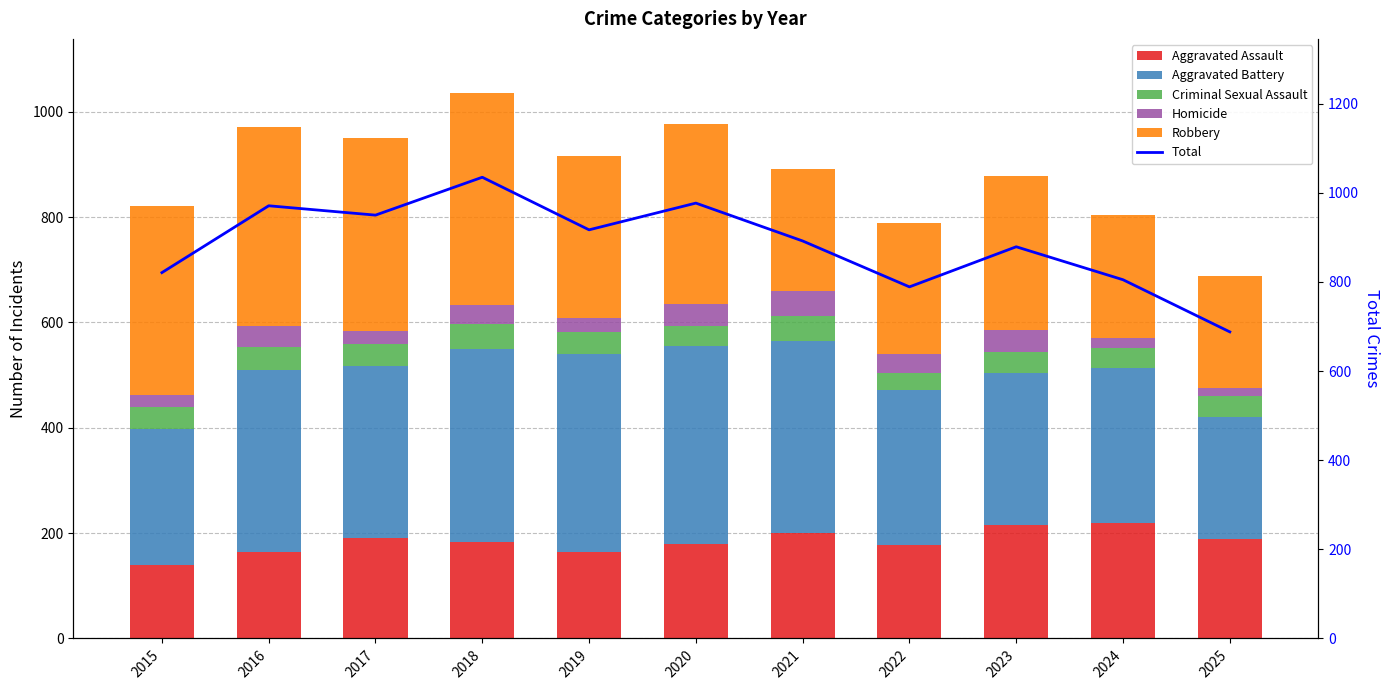

Which has a higher value, 2019 or 2025?

2025